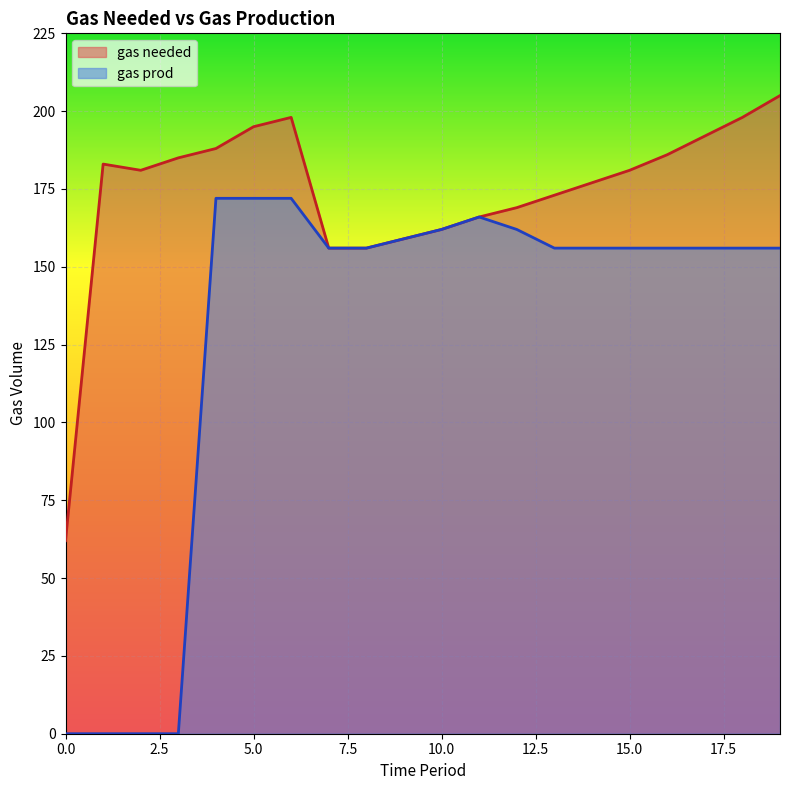

At which category does gas prod reach its first local peak?

11